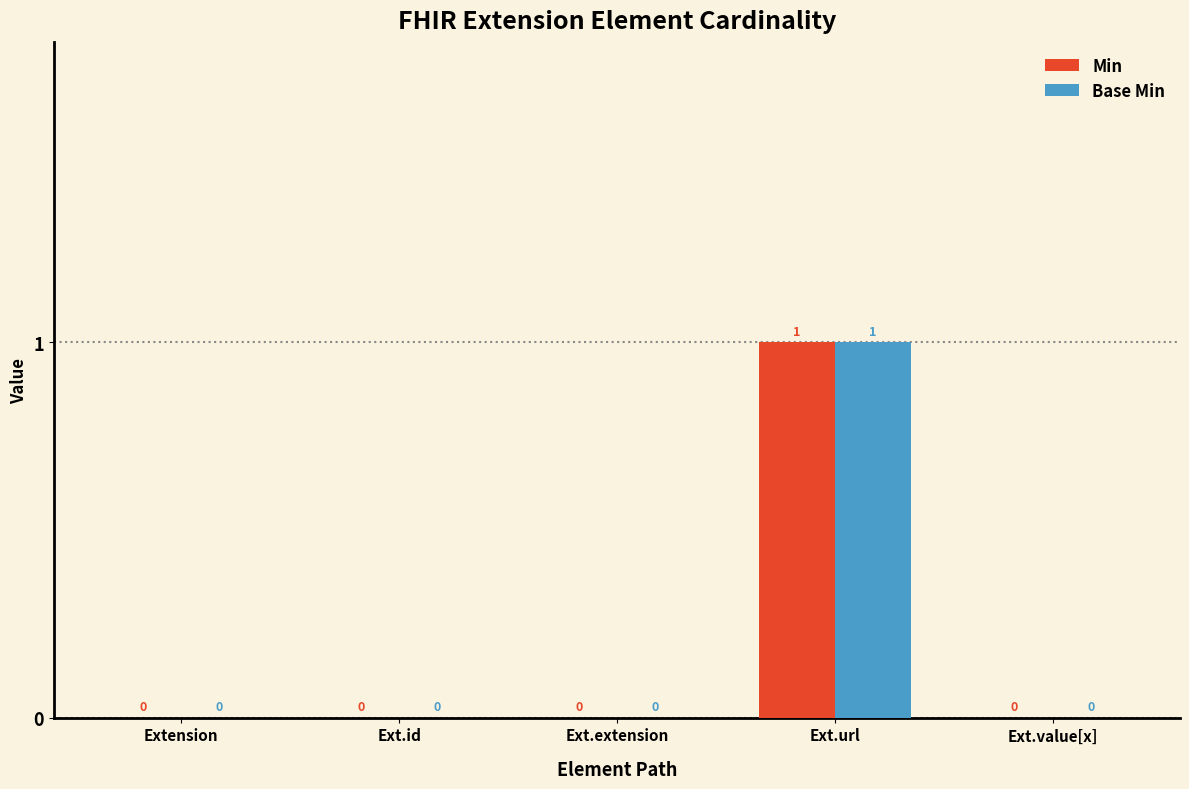

Which label corresponds to the largest value in the chart?

Ext.url